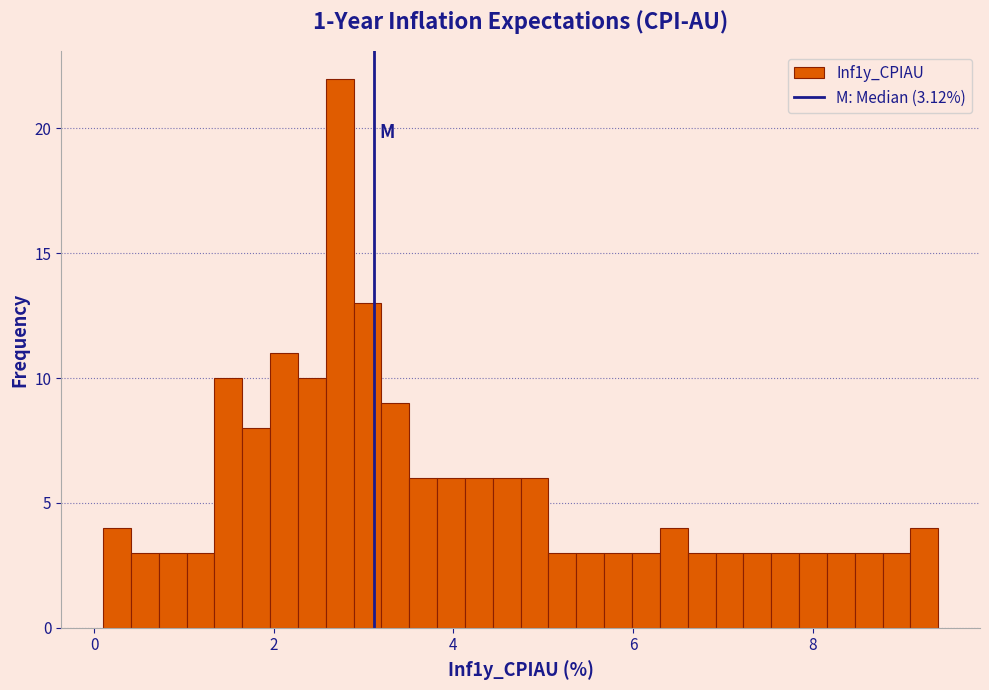

Read against the x-axis, roughly where is the centre of the tallest bar?

2.8